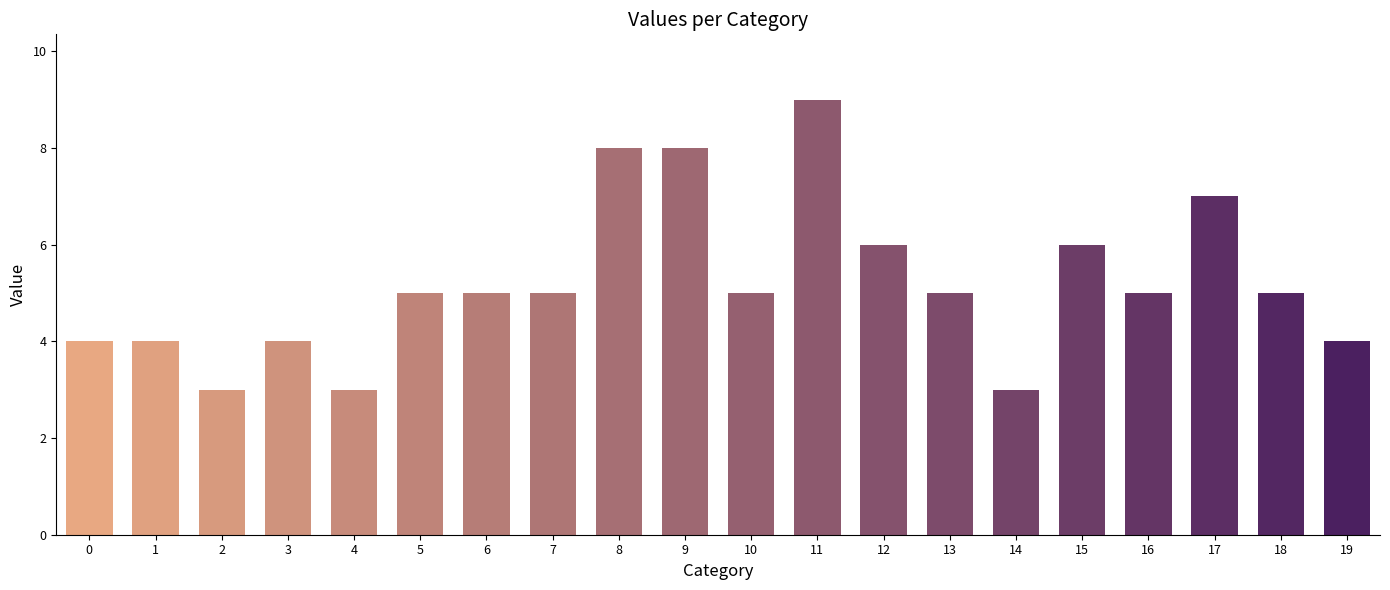

True or false: the data shows 4 at 1.

True